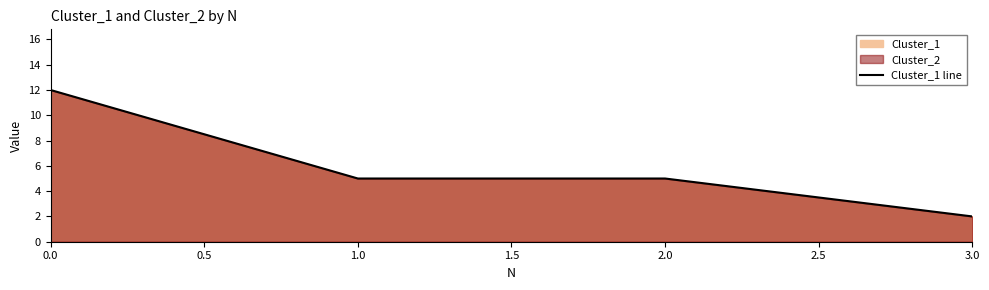

Reading right to left, transcribe all the data shown in this chart.

3.0=2	2.0=5	1.0=5	0.0=12